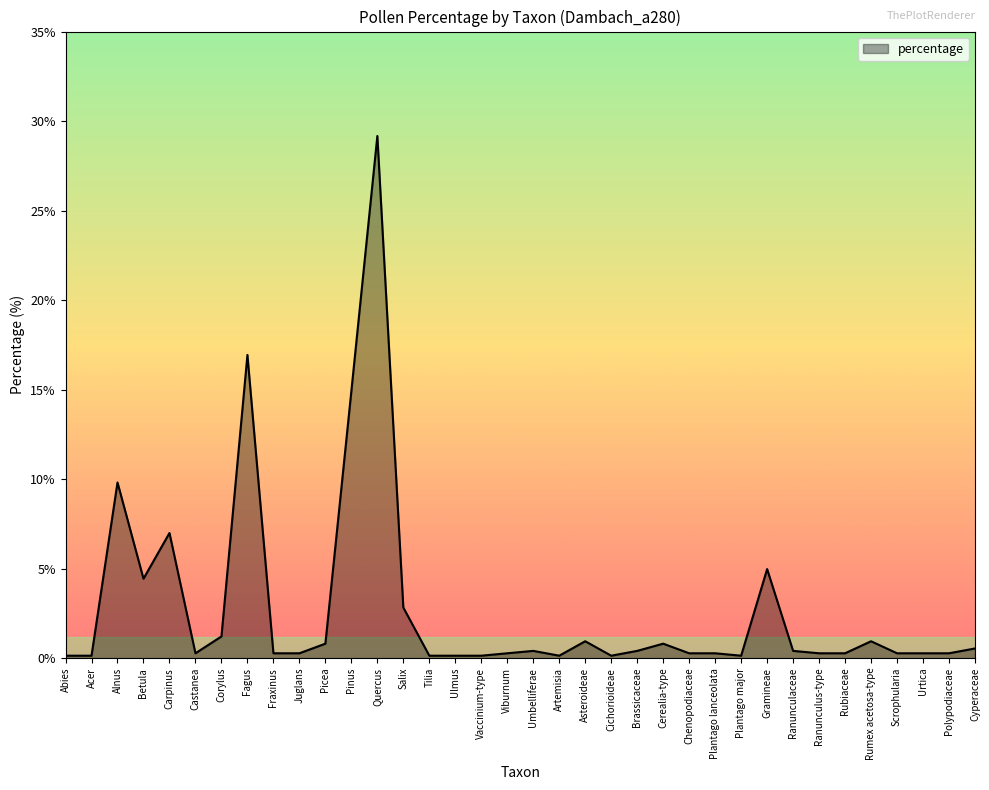

What is the difference between the maximum and minimum values?

29.0